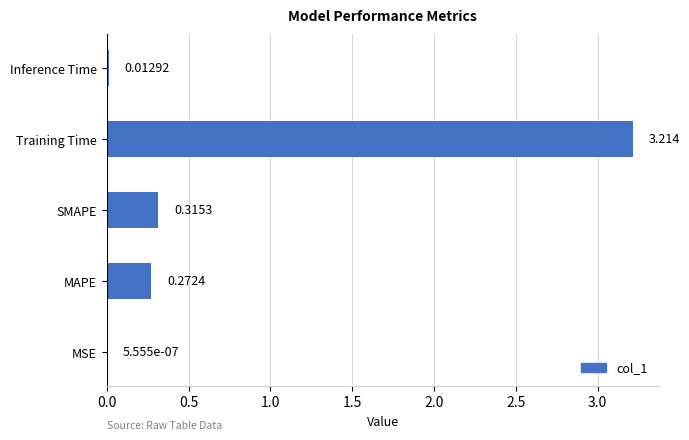

Which has a higher value, MAPE or Inference Time?

MAPE